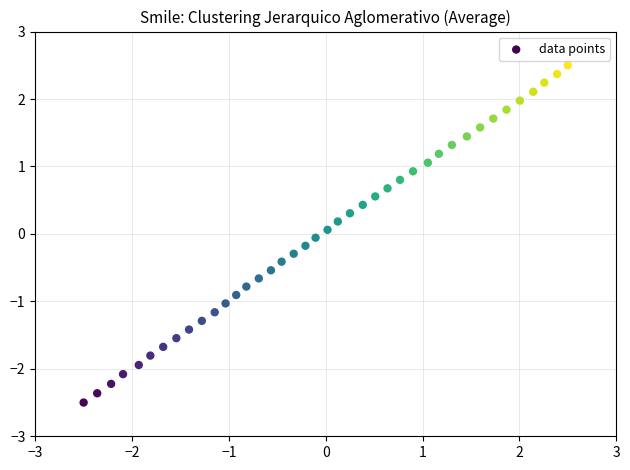

What is the range of Y values (max minus min)?

5.0